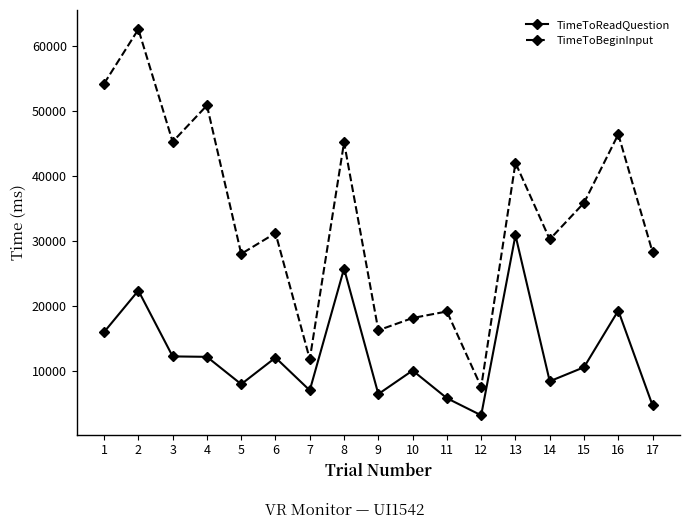

At which category does TimeToBeginInput reach its first local peak?

2